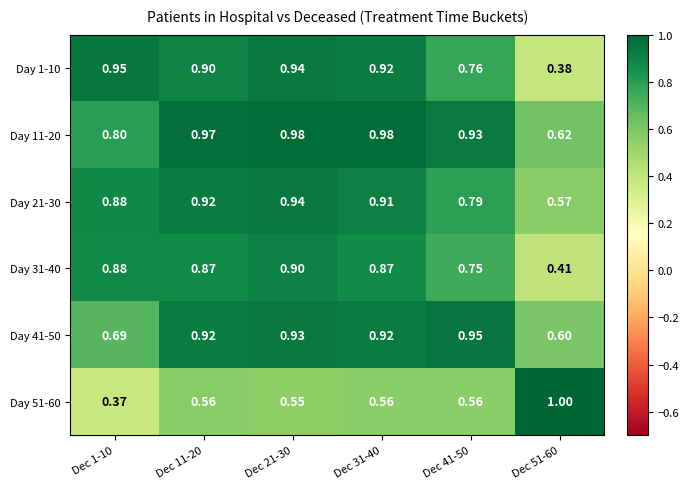

Is the value of Day 21-30 at Dec 1-10 greater than the value of Day 31-40 at Dec 51-60?

Yes